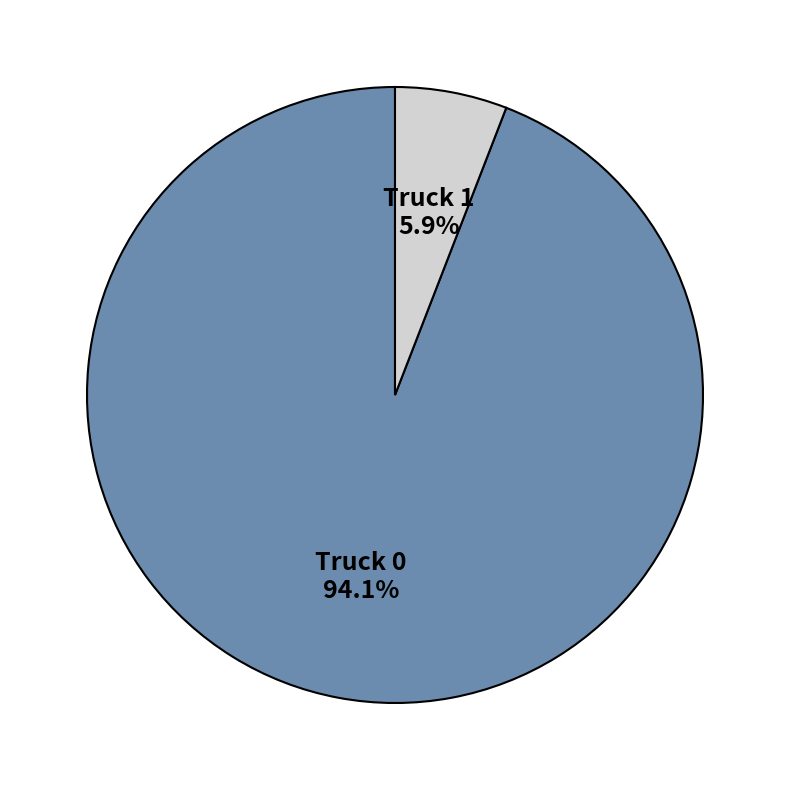

Rank the categories by value from highest to lowest.

Truck 0, Truck 1